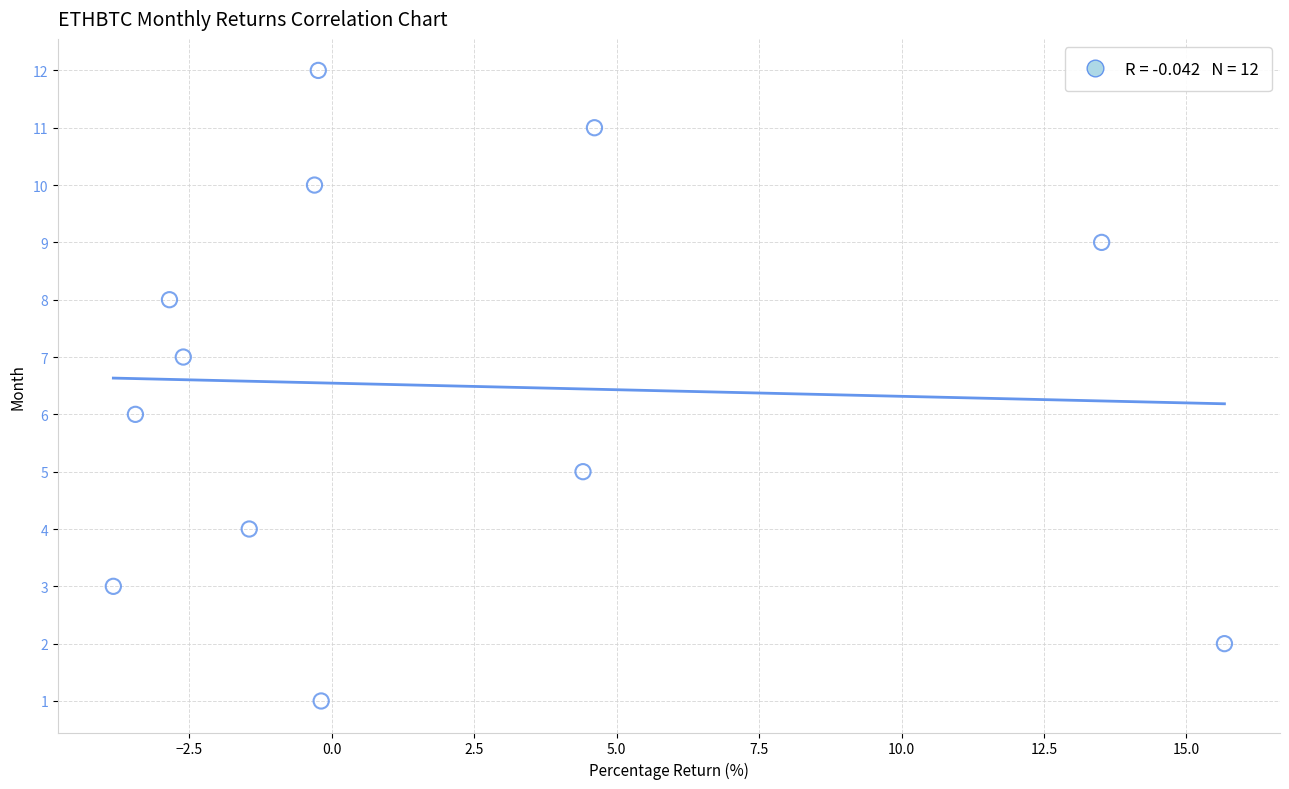

What is the range of Y values (max minus min)?

11